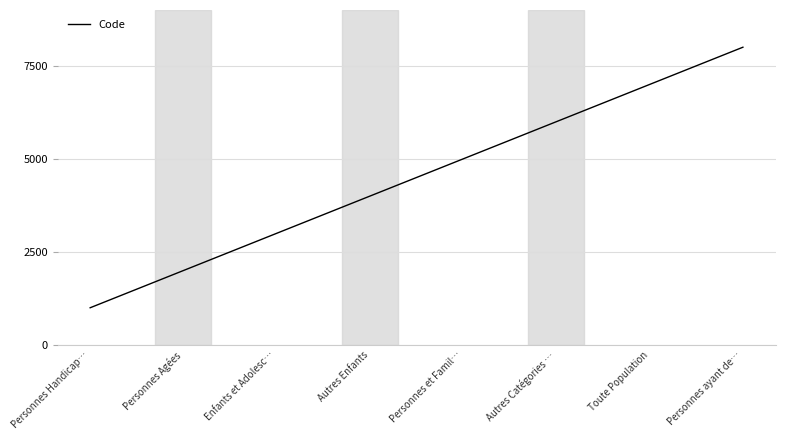

What is the average value?

4500